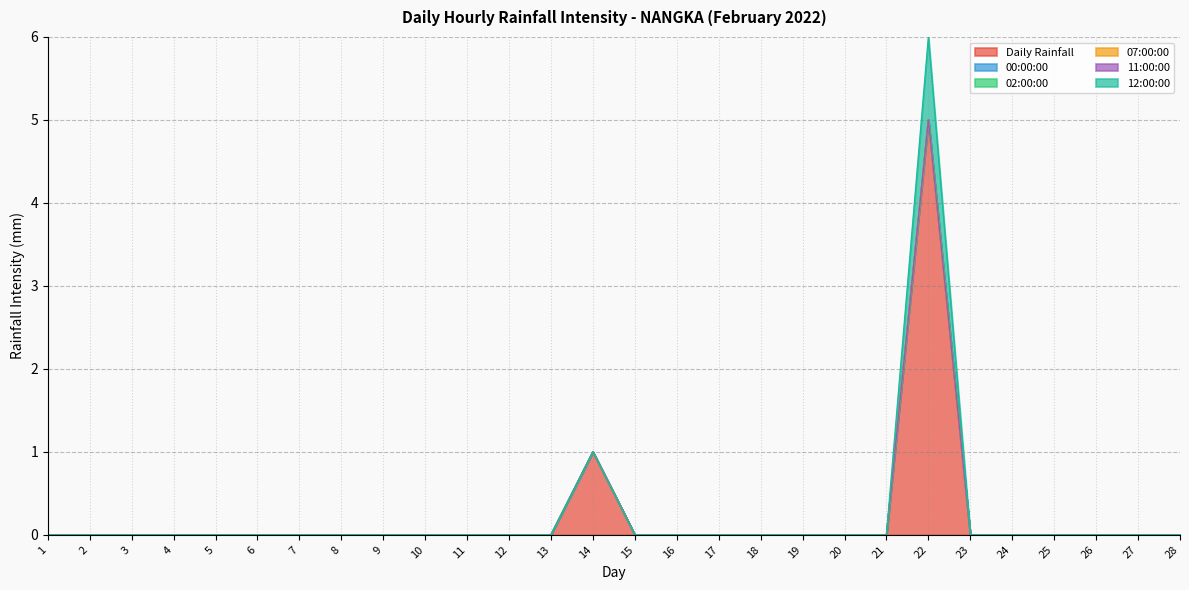

True or false: Daily Rainfall and 07:00:00 cross at least once.

False